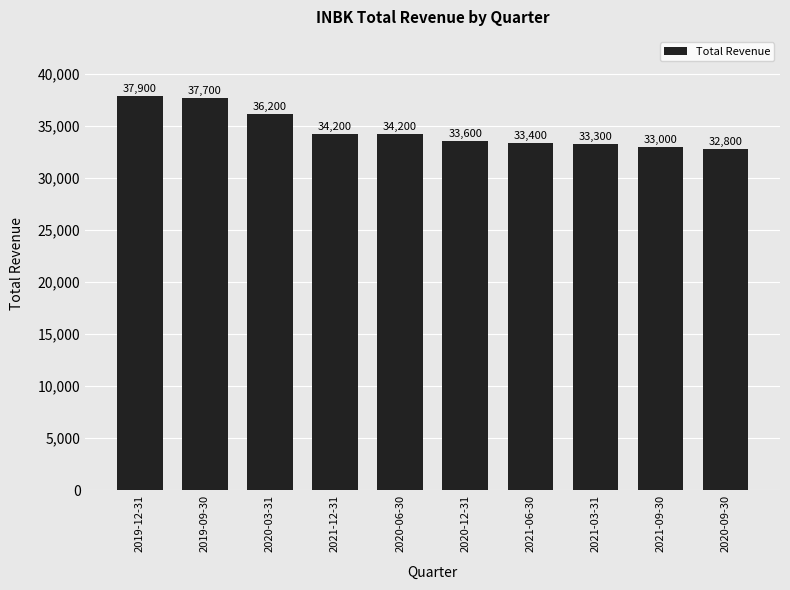

Reading left to right, list all the values displayed in this chart.

2019-12-31=37900	2019-09-30=37700	2020-03-31=36200	2021-12-31=34200	2020-06-30=34200	2020-12-31=33600	2021-06-30=33400	2021-03-31=33300	2021-09-30=33000	2020-09-30=32800